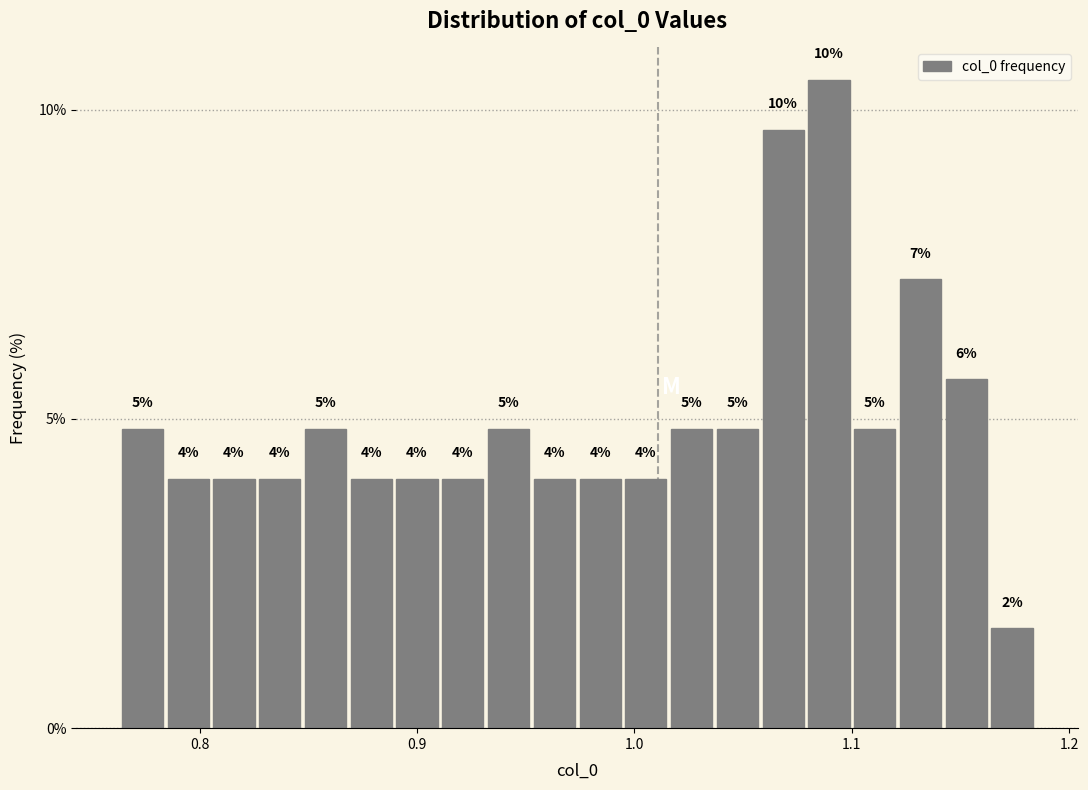

Read against the x-axis, roughly where is the centre of the tallest bar?

1.09